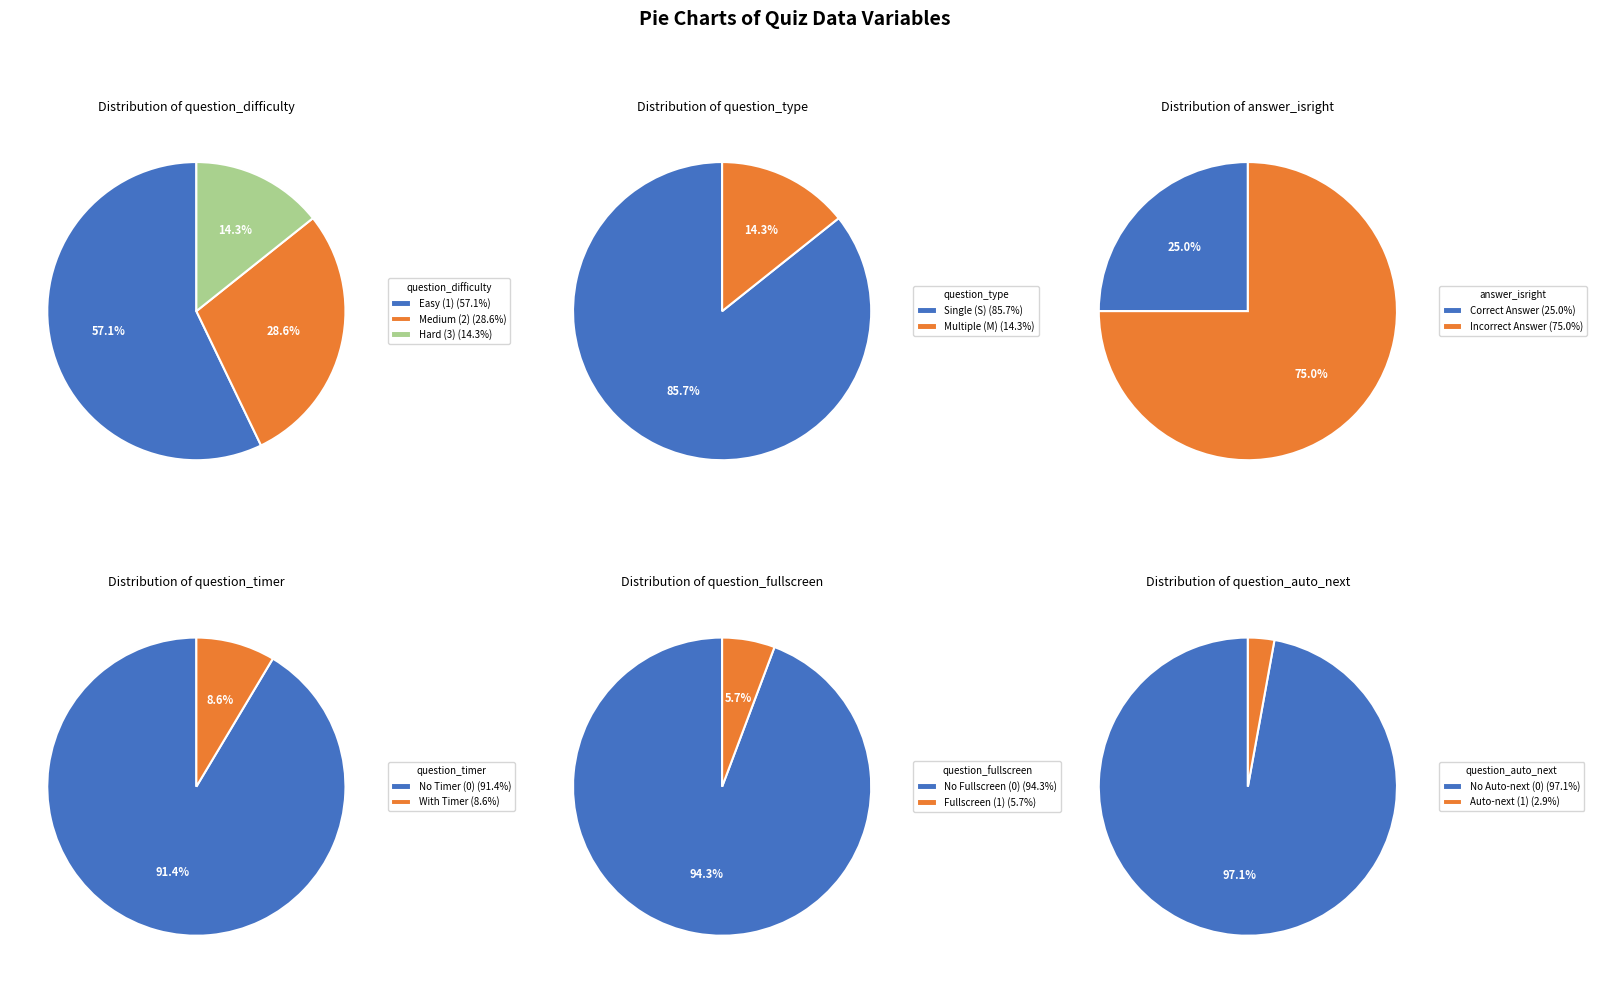

What percentage is NOT represented by 28?

96.4%